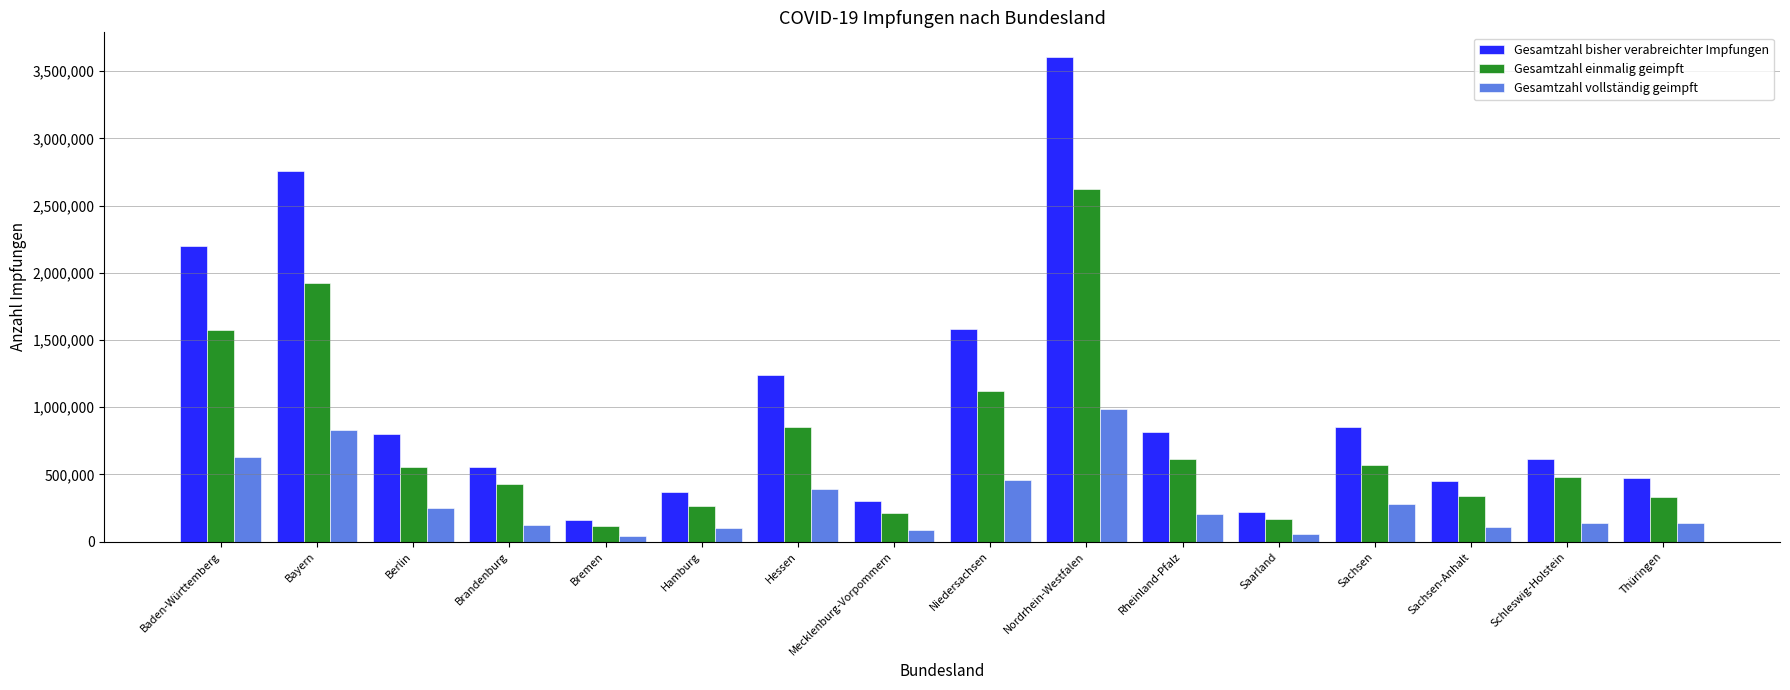

At which category is the sum across all series the highest?

Nordrhein-Westfalen